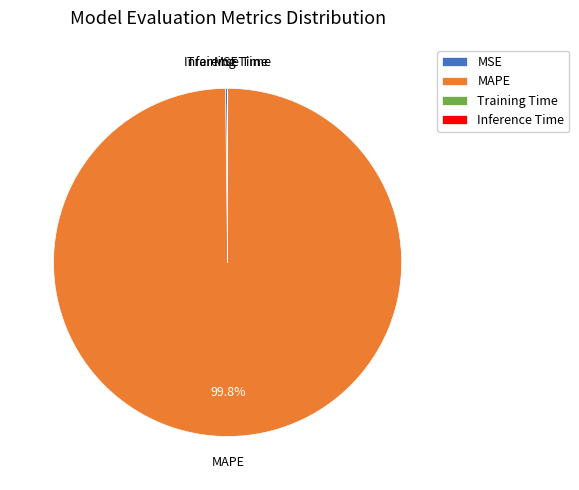

Which slice is the largest?

MAPE